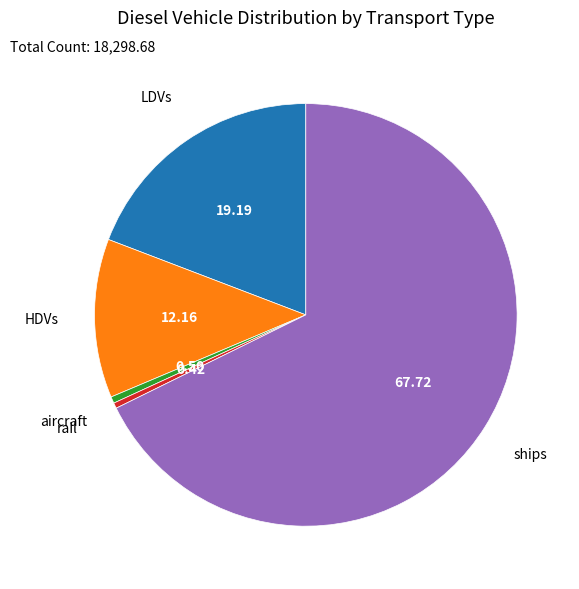

Does ships account for over 50% of the chart?

Yes